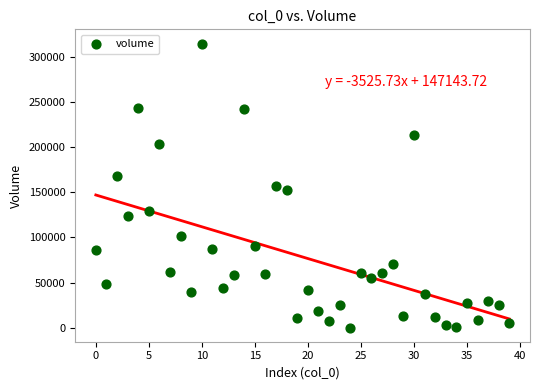

What is the range of Y values (max minus min)?

315003.9